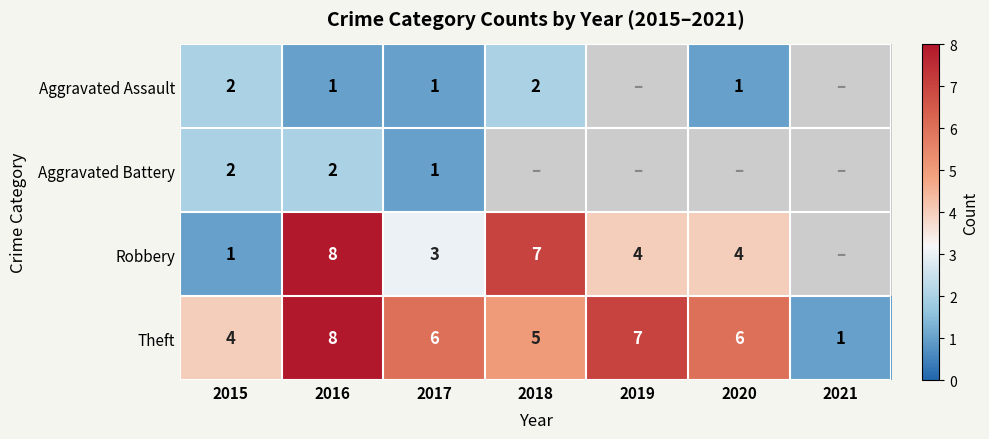

How many values in the Theft series are below 6?

3